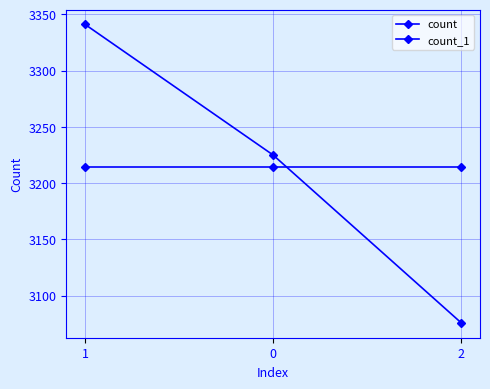

At 2, list the series in order from smallest to largest.

count, count_1